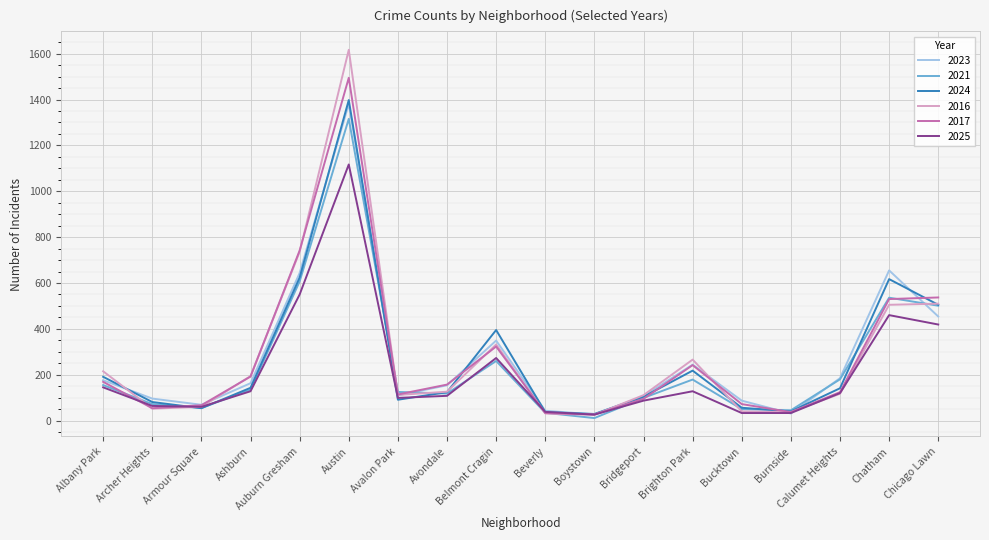

What is the average value of the 2025 series?

216